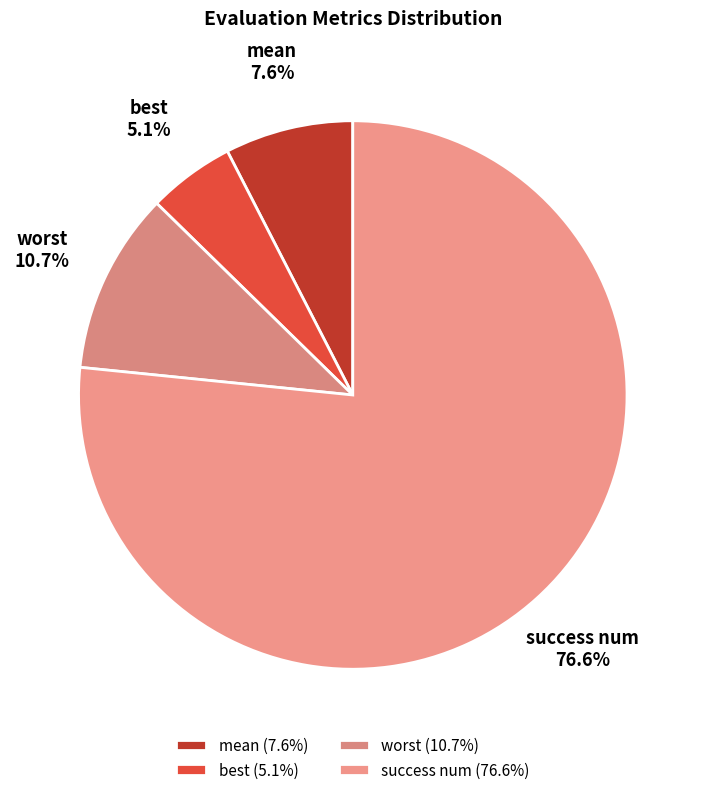

Which category has the biggest portion of the pie?

success num